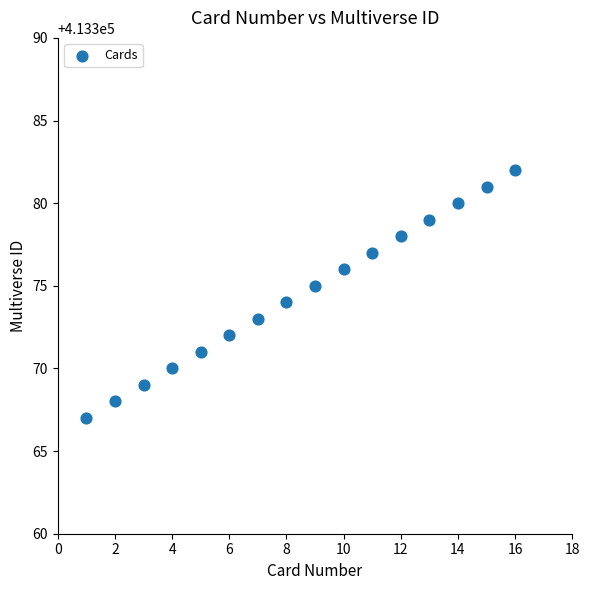

What is the range of X values (max minus min)?

15